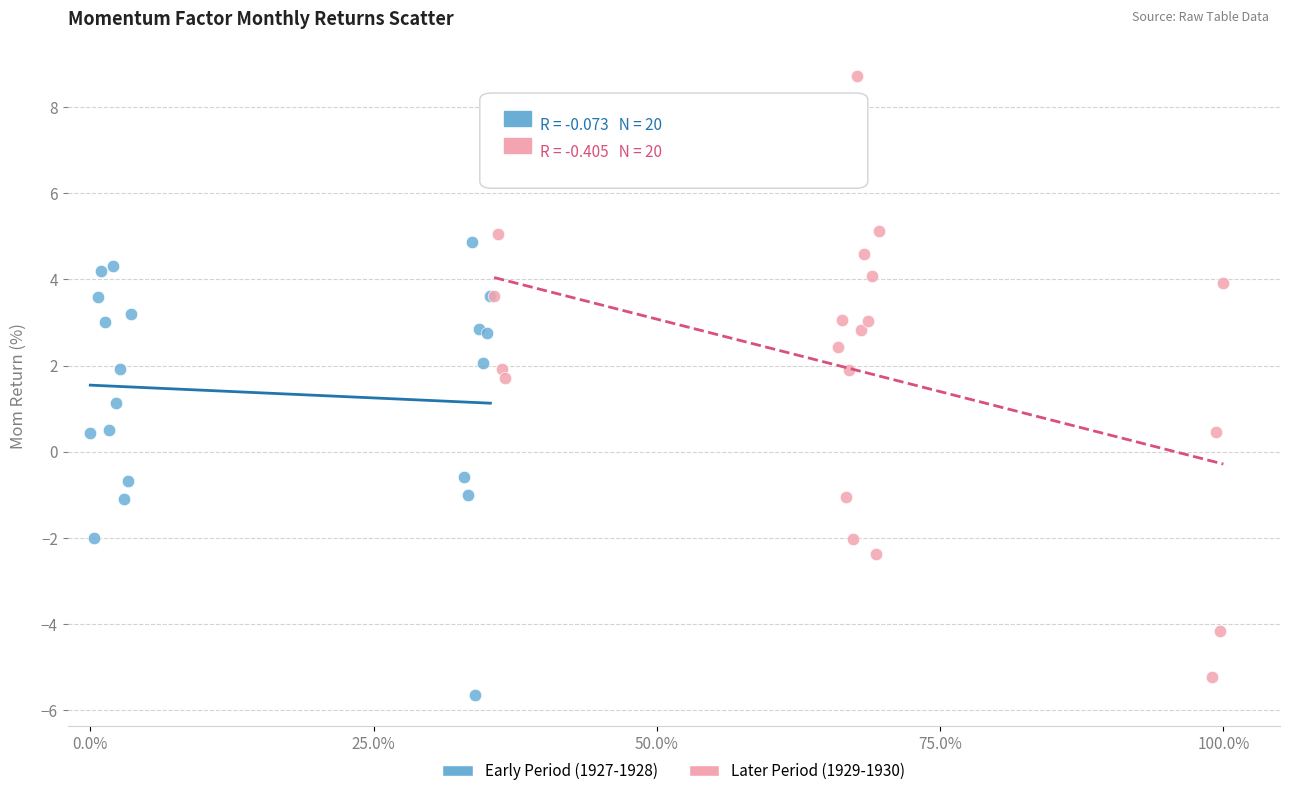

Which series has the widest spread of Y values?

Later Period (1929-1930)